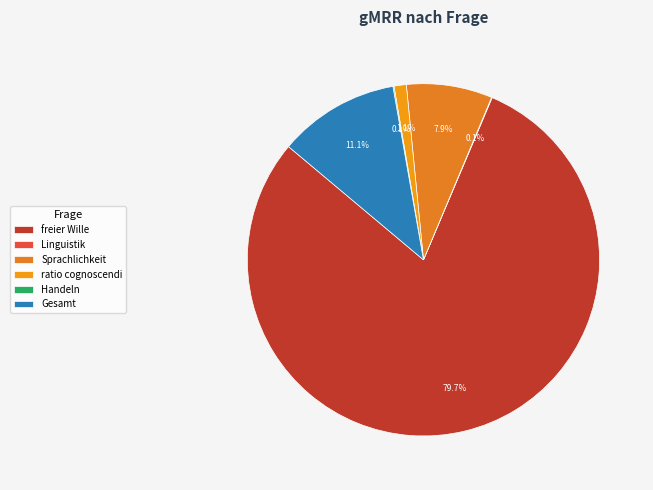

What is the largest slice in the pie chart?

freier Wille